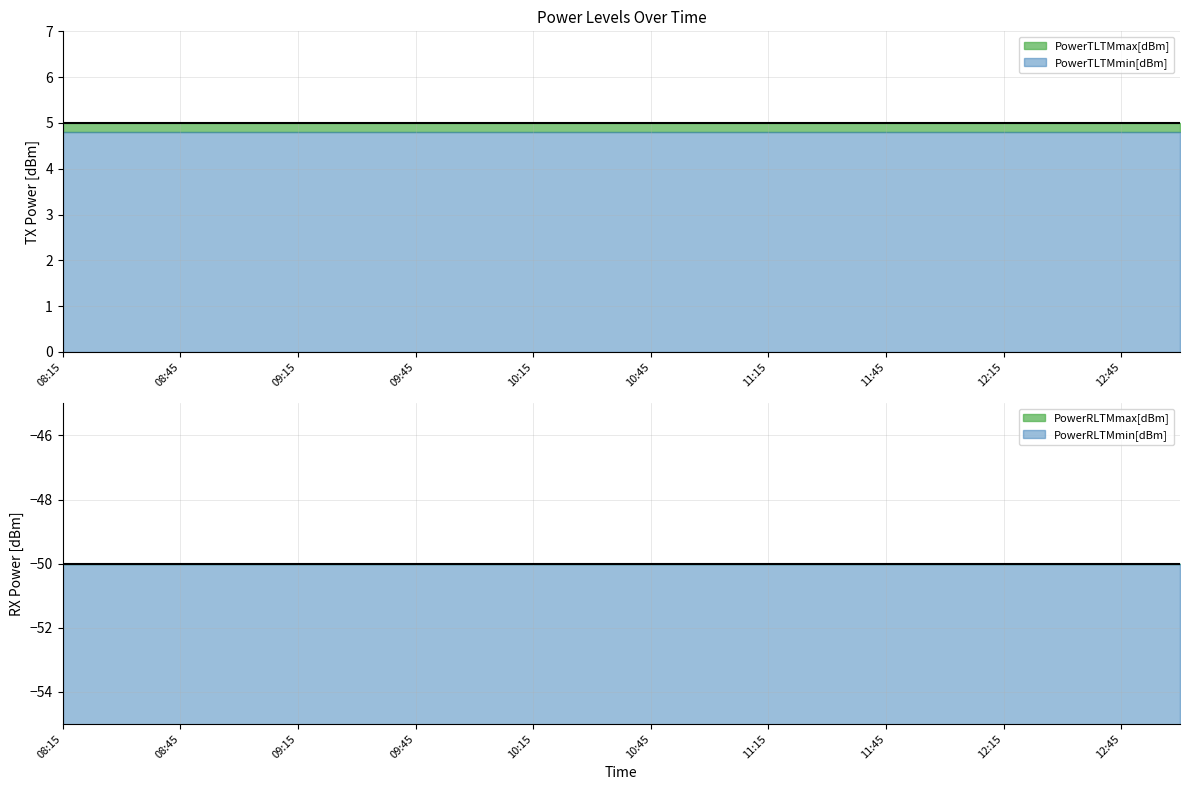

Rank the series by their maximum value, from lowest to highest.

PowerRLTMmax[dBm], PowerRLTMmin[dBm], PowerTLTMmin[dBm], PowerTLTMmax[dBm]